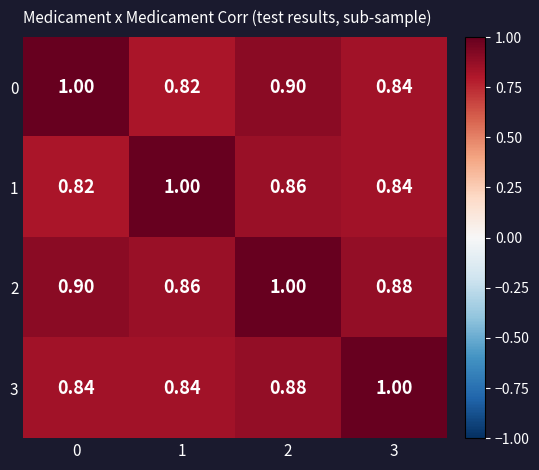

Is the value of 2 at 0 greater than the value of 1 at 1?

No